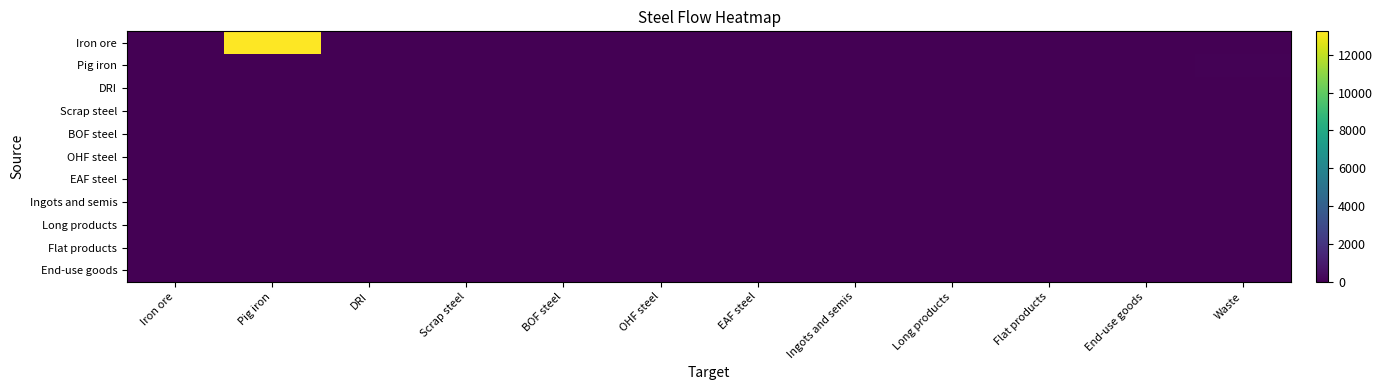

Reading right to left, what are all the values shown in this chart?

Iron ore: Waste=0.0	End-use goods=0.0	Flat products=0.0	Long products=0.0	Ingots and semis=0.0	EAF steel=0.0	OHF steel=0.0	BOF steel=0.0	Scrap steel=0.0	DRI=0.0	Pig iron=13234.0	Iron ore=0.0
Pig iron: Waste=83.4	End-use goods=0.0	Flat products=0.0	Long products=0.0	Ingots and semis=0.0	EAF steel=0.0	OHF steel=0.0	BOF steel=0.0	Scrap steel=0.0	DRI=0.0	Pig iron=0.0	Iron ore=0.0
DRI: Waste=0.0	End-use goods=0.0	Flat products=0.0	Long products=0.0	Ingots and semis=0.0	EAF steel=0.0	OHF steel=0.0	BOF steel=0.0	Scrap steel=0.0	DRI=0.0	Pig iron=0.0	Iron ore=0.0
Scrap steel: Waste=0.0	End-use goods=0.0	Flat products=0.0	Long products=0.0	Ingots and semis=0.0	EAF steel=0.0	OHF steel=0.0	BOF steel=0.0	Scrap steel=0.0	DRI=0.0	Pig iron=0.0	Iron ore=0.0
BOF steel: Waste=0.0	End-use goods=0.0	Flat products=0.0	Long products=0.0	Ingots and semis=0.0	EAF steel=0.0	OHF steel=0.0	BOF steel=0.0	Scrap steel=0.0	DRI=0.0	Pig iron=0.0	Iron ore=0.0
OHF steel: Waste=0.0	End-use goods=0.0	Flat products=0.0	Long products=0.0	Ingots and semis=0.0	EAF steel=0.0	OHF steel=0.0	BOF steel=0.0	Scrap steel=0.0	DRI=0.0	Pig iron=0.0	Iron ore=0.0
EAF steel: Waste=0.0	End-use goods=0.0	Flat products=0.0	Long products=0.0	Ingots and semis=0.0	EAF steel=0.0	OHF steel=0.0	BOF steel=0.0	Scrap steel=0.0	DRI=0.0	Pig iron=0.0	Iron ore=0.0
Ingots and semis: Waste=0.0	End-use goods=0.0	Flat products=0.0	Long products=0.0	Ingots and semis=0.0	EAF steel=0.0	OHF steel=0.0	BOF steel=0.0	Scrap steel=0.0	DRI=0.0	Pig iron=0.0	Iron ore=0.0
Long products: Waste=0.0	End-use goods=0.0	Flat products=0.0	Long products=0.0	Ingots and semis=0.0	EAF steel=0.0	OHF steel=0.0	BOF steel=0.0	Scrap steel=0.0	DRI=0.0	Pig iron=0.0	Iron ore=0.0
Flat products: Waste=0.0	End-use goods=0.0	Flat products=0.0	Long products=0.0	Ingots and semis=0.0	EAF steel=0.0	OHF steel=0.0	BOF steel=0.0	Scrap steel=0.0	DRI=0.0	Pig iron=0.0	Iron ore=0.0
End-use goods: Waste=0.0	End-use goods=0.0	Flat products=0.0	Long products=0.0	Ingots and semis=0.0	EAF steel=0.0	OHF steel=0.0	BOF steel=0.0	Scrap steel=0.0	DRI=0.0	Pig iron=0.0	Iron ore=0.0